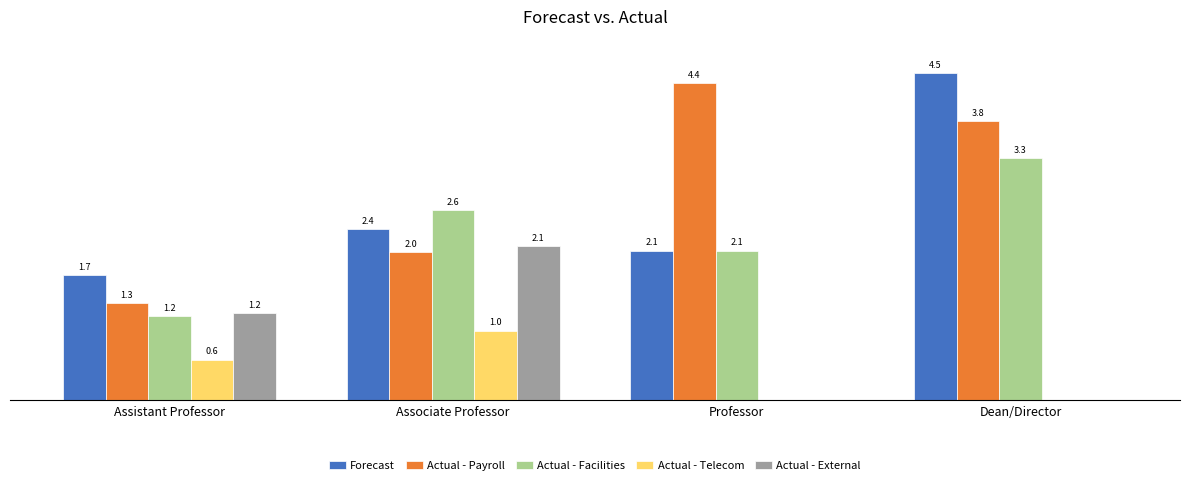

Which series has the largest total across all categories?

Actual - Payroll